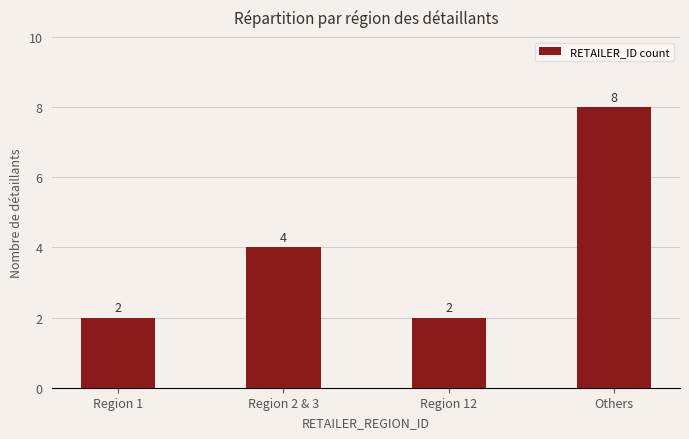

What is the difference between the second highest and minimum values?

2